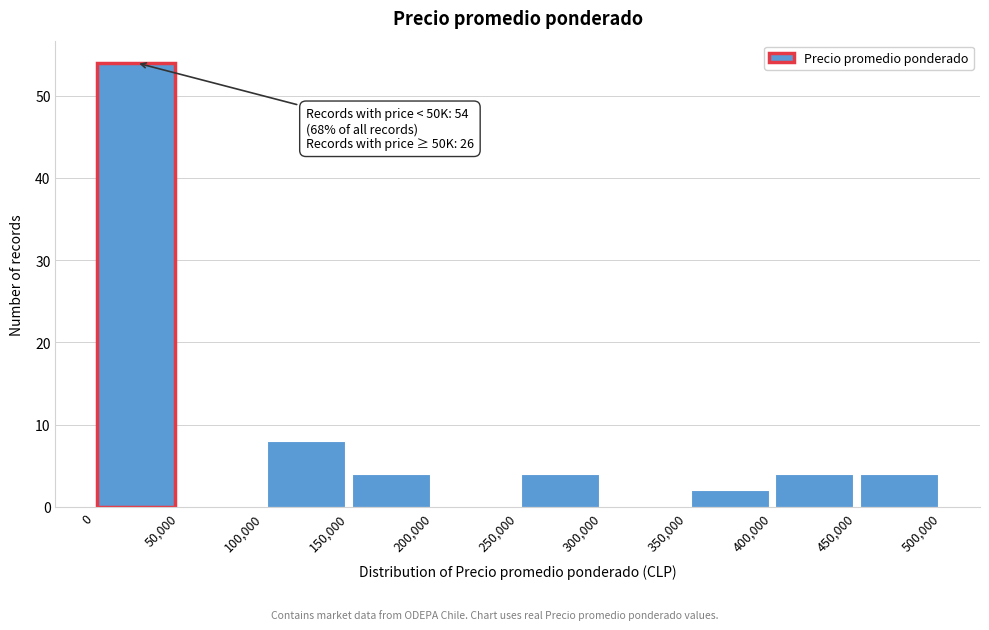

Over which range of the x-axis is the bar tallest?

0 to 50,000